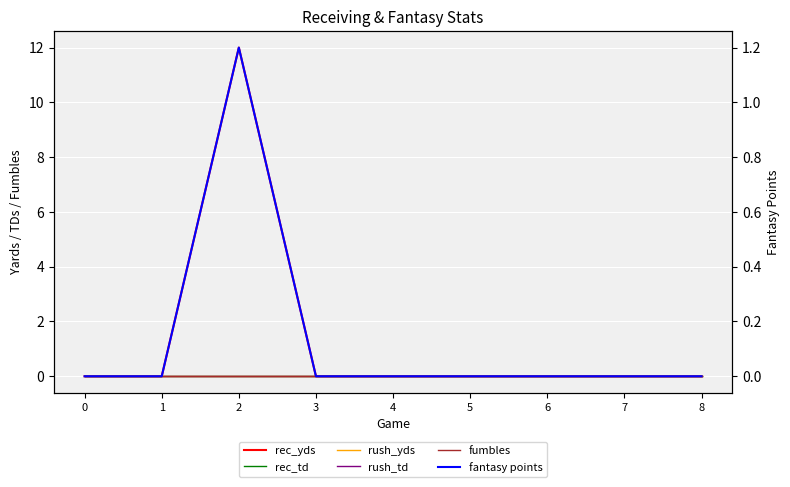

Rank the categories by rush_td value from lowest to highest.

0, 1, 2, 3, 4, 5, 6, 7, 8